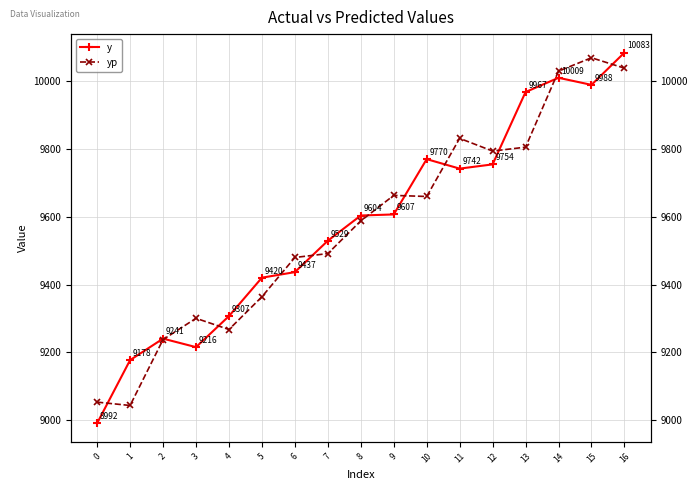

Which series has the widest spread of values?

y